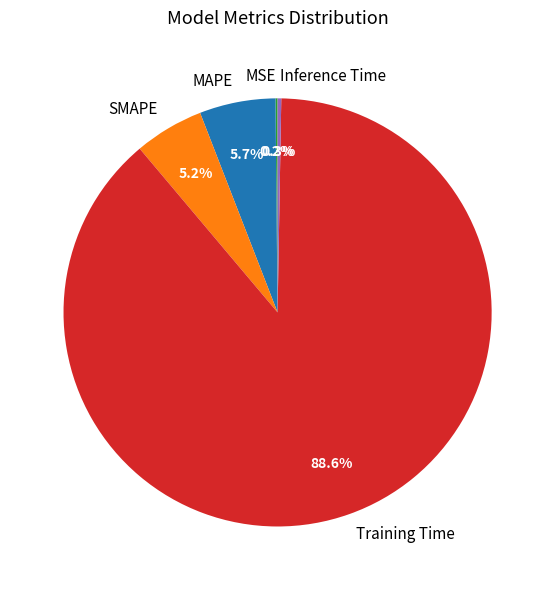

Is there a majority slice in this chart?

Yes